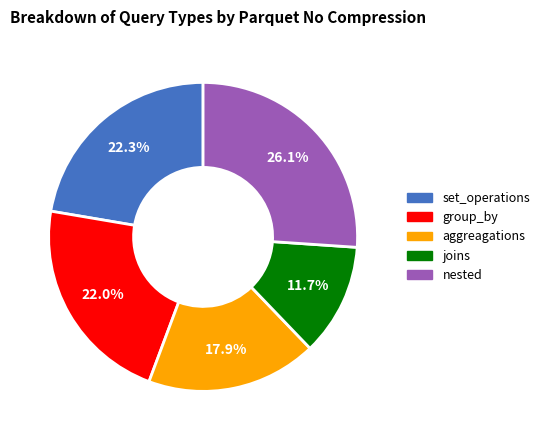

Is it true that group_by is 17% of the pie?

False